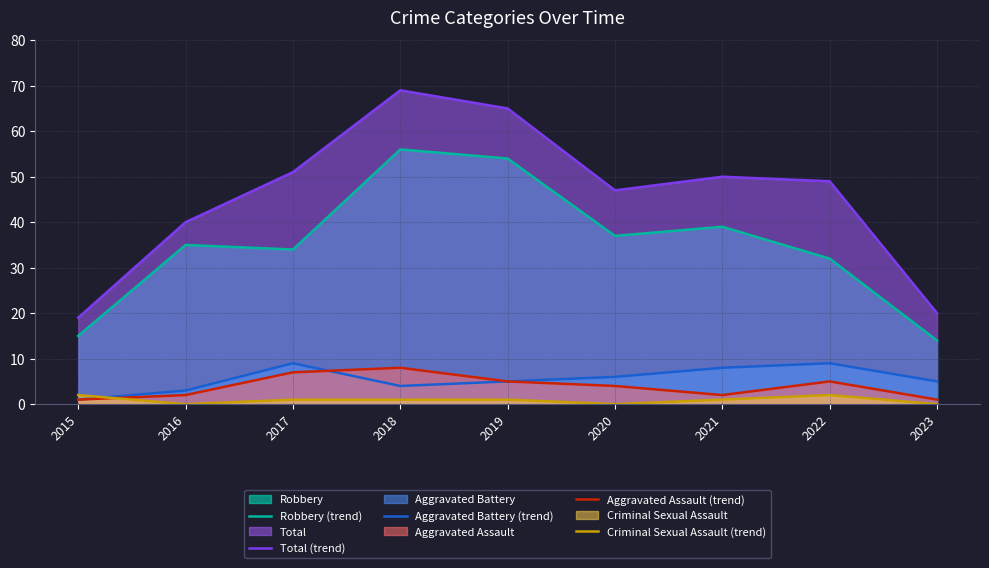

Which category has the lowest value in the Aggravated Assault (trend) series?

2015